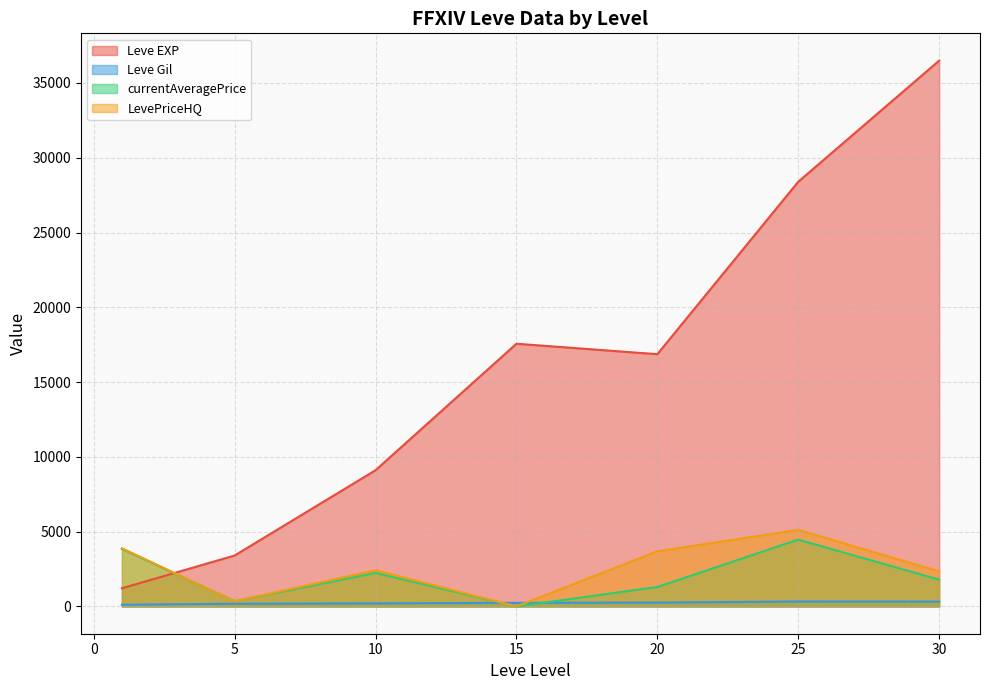

The value of Leve Gil at 20 is 230.0. True or false?

True